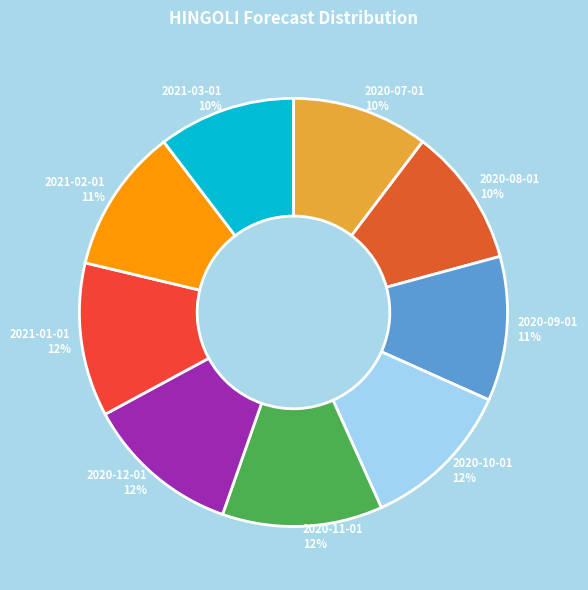

What is the ratio of the value at 2021-02-01 to the value at 2020-12-01?

0.9